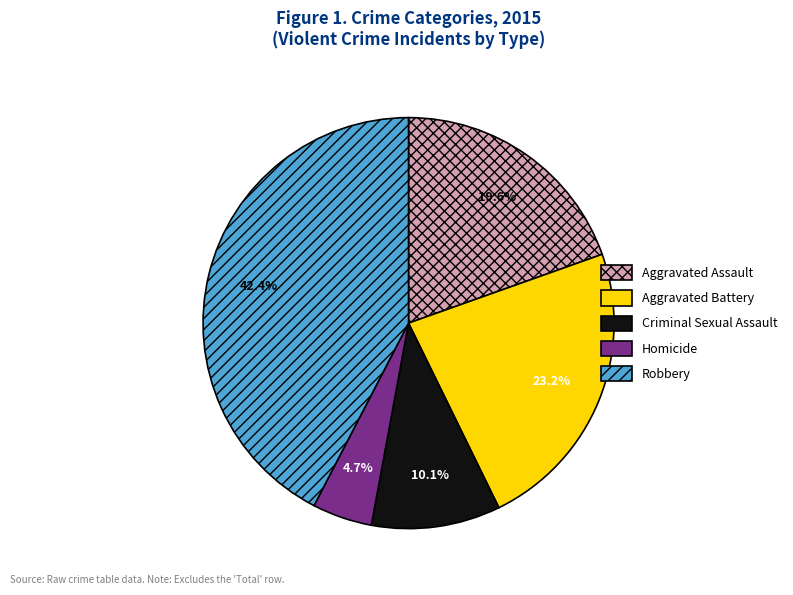

Count the number of slices in the pie.

5